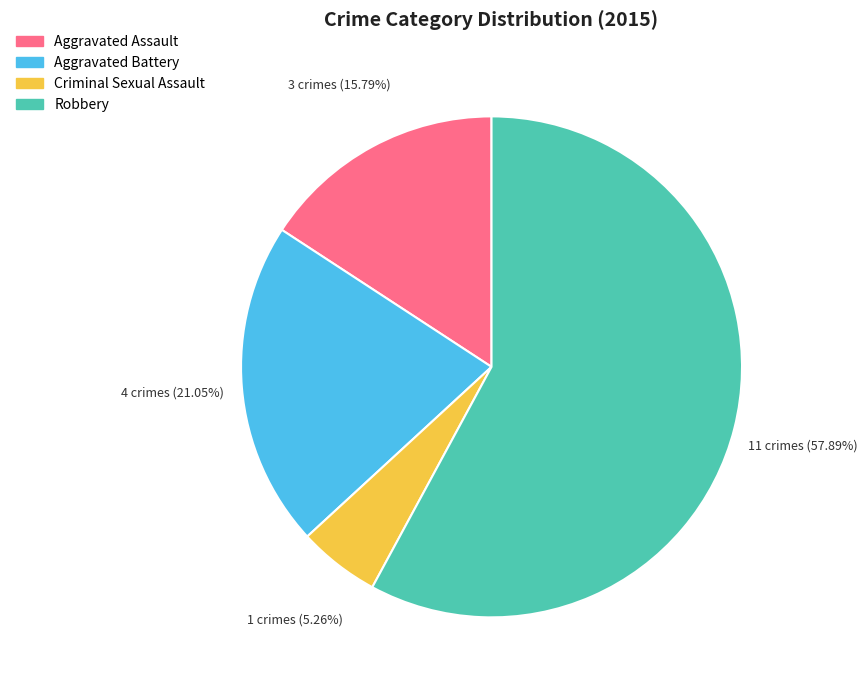

To the nearest percent, what portion does Robbery represent?

58%